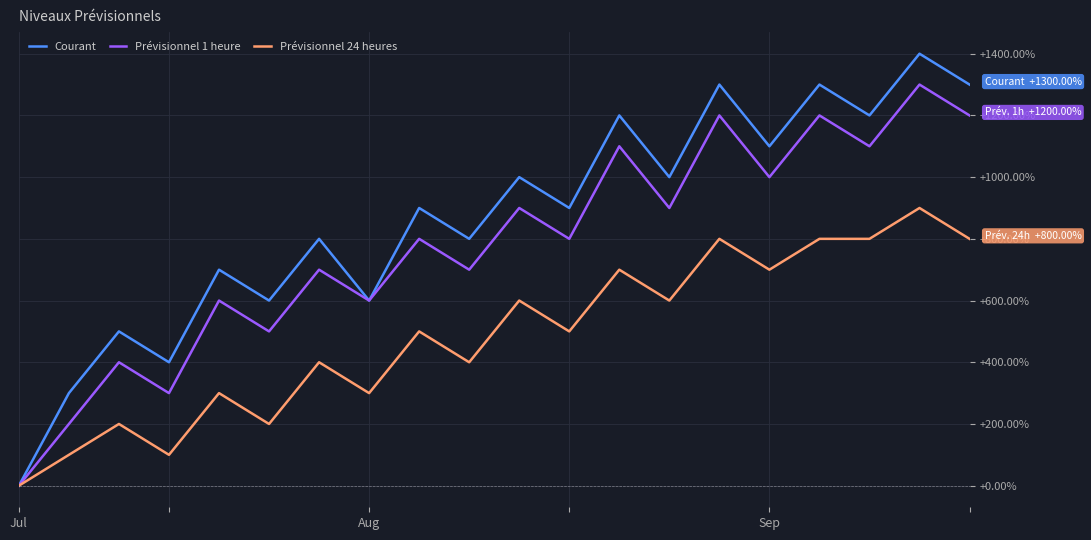

Rank the series by their maximum value, from highest to lowest.

Courant, Prévisionnel 1 heure, Prévisionnel 24 heures